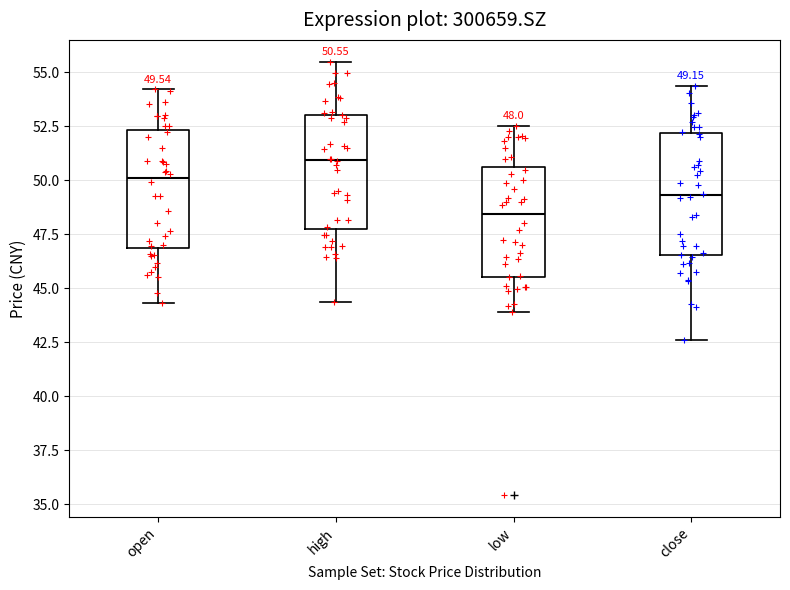

Which box's median line is the lowest?

low